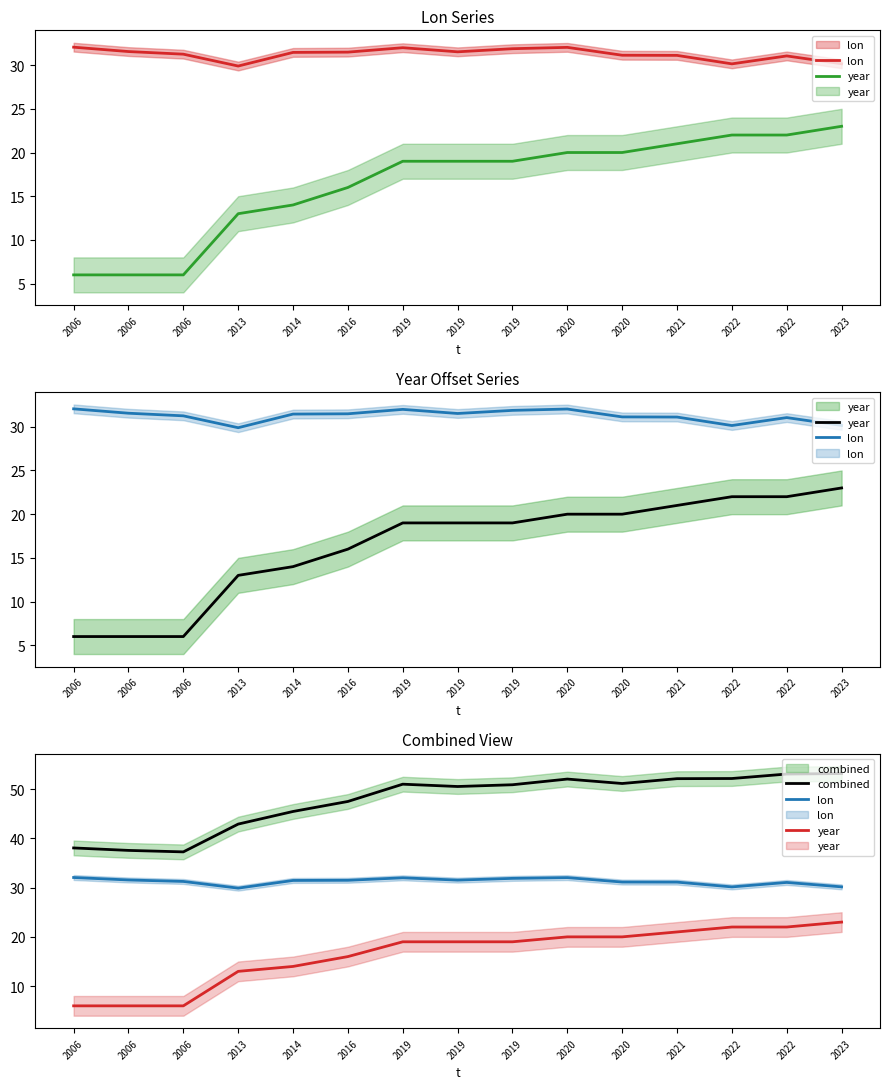

What is the minimum value for combined?

37.2